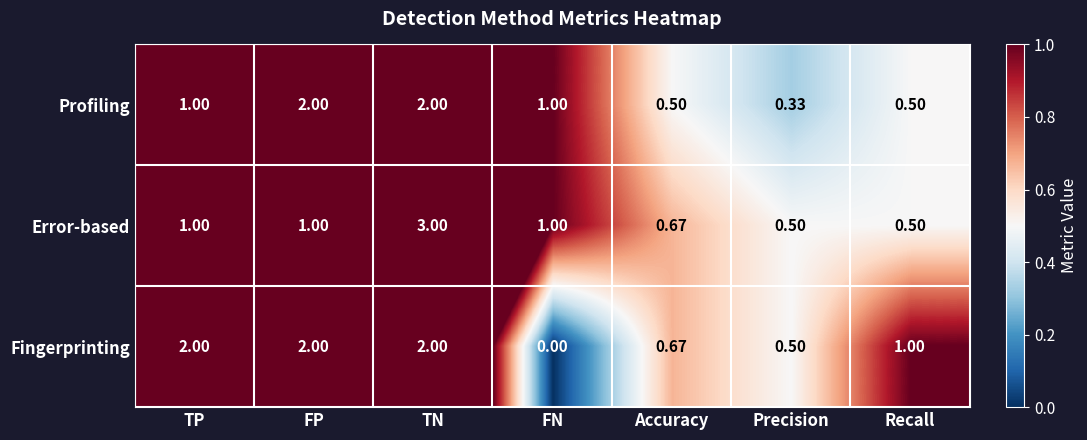

What is the greatest value displayed?

3.0